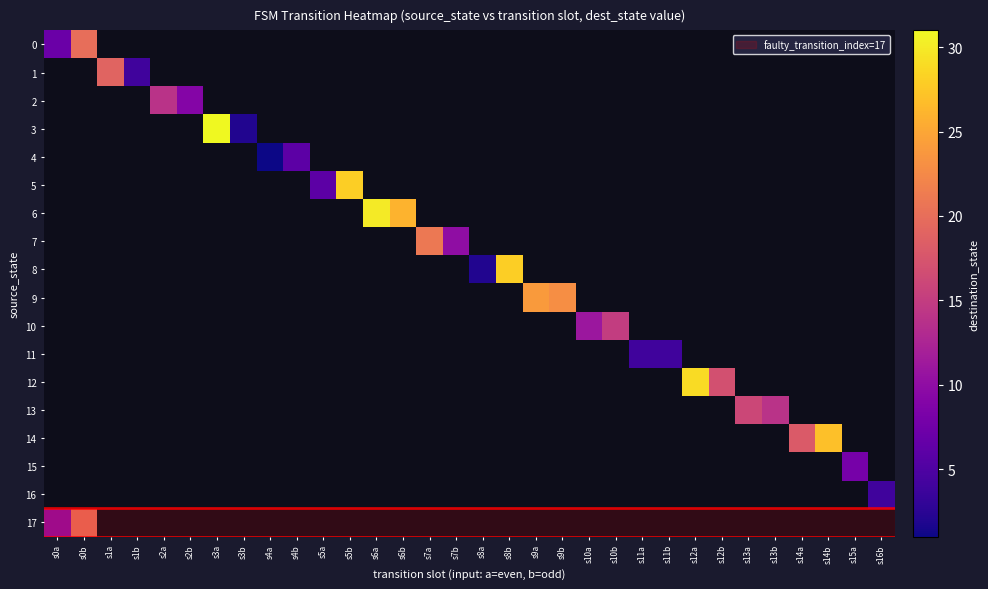

Which has a higher value, s13a or s9b?

s13a